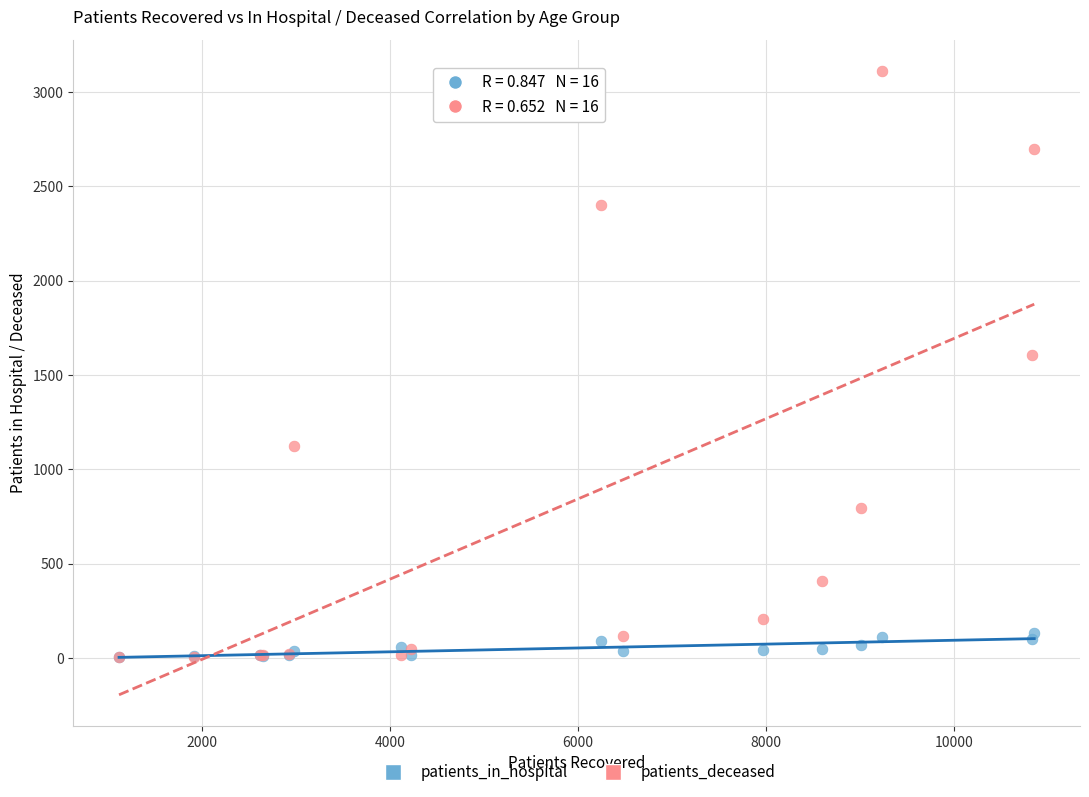

In the patients_deceased series, what Y value is closest to 1558?

1605